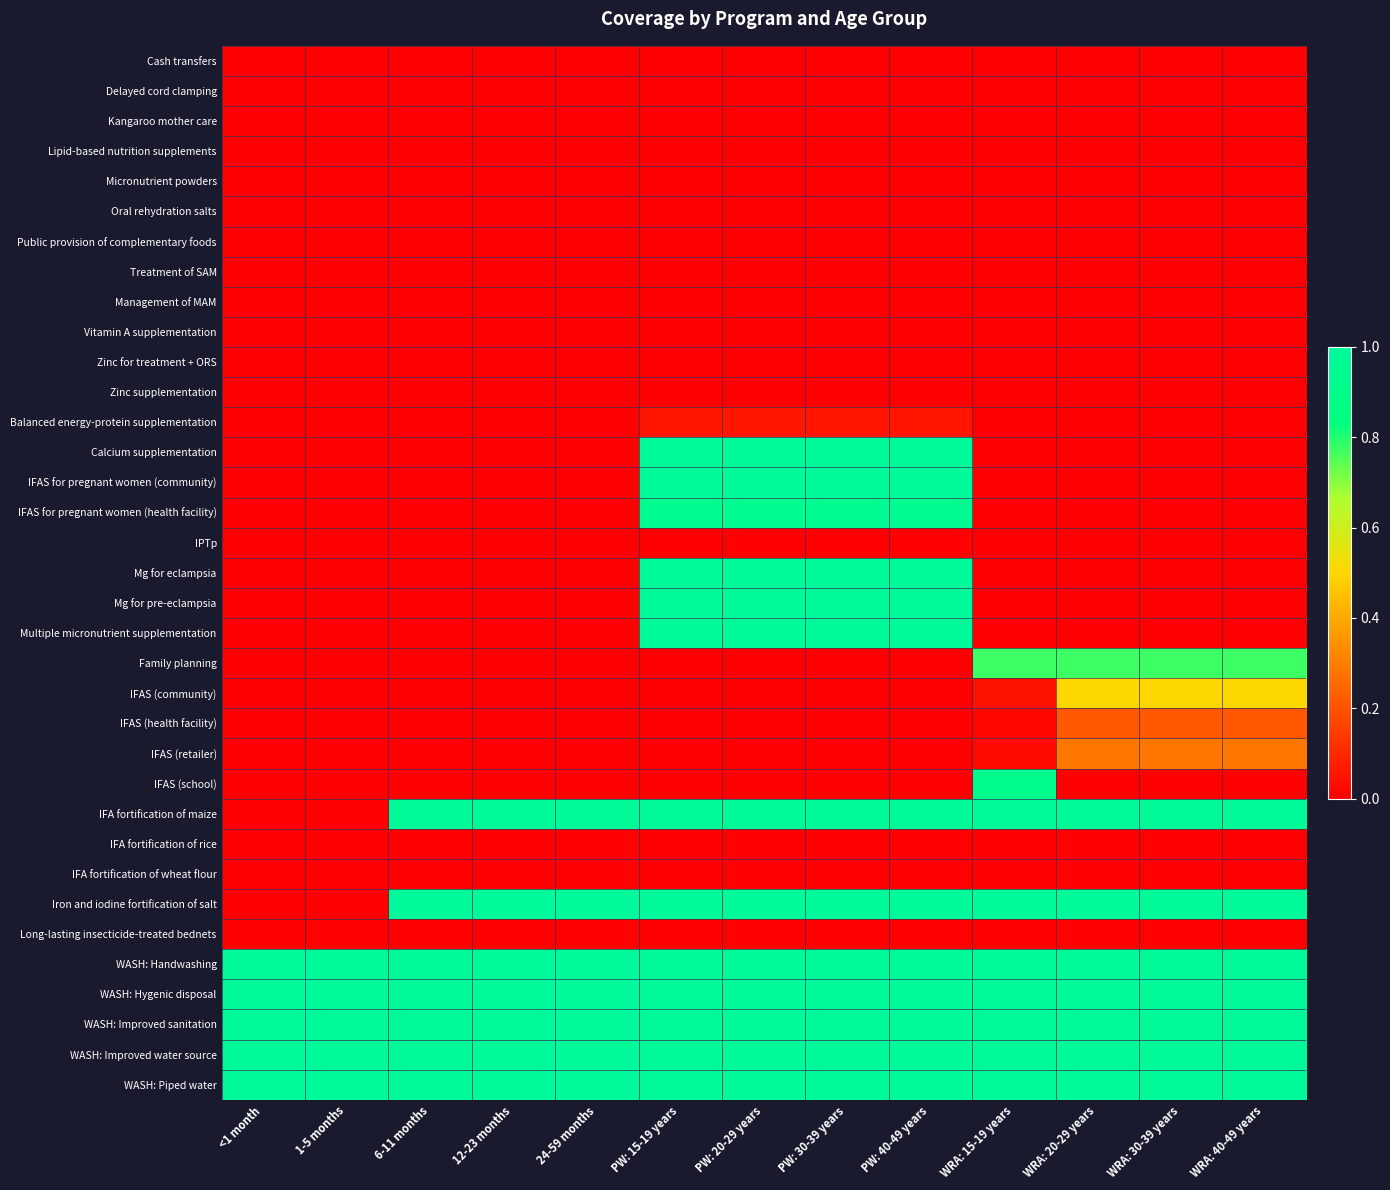

Between PW: 30-39 years and WRA: 20-29 years, which series saw the biggest shift?

Calcium supplementation